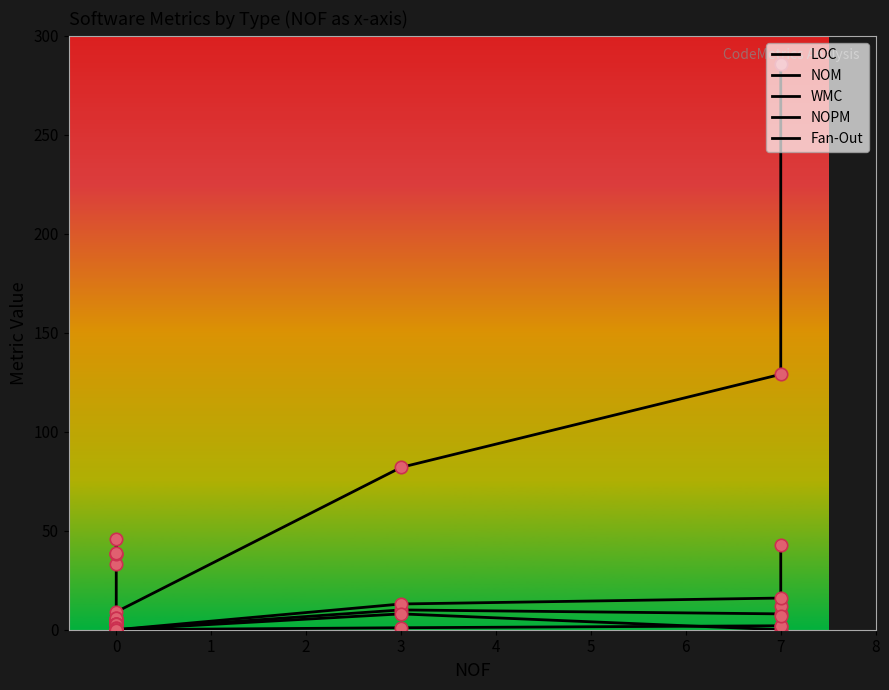

At how many categories does at least one series exceed 212?

1